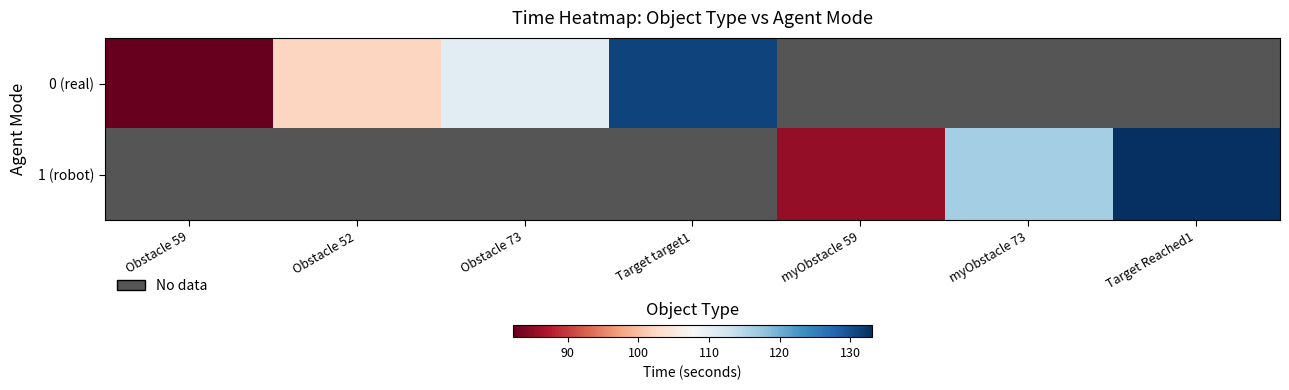

Where is 1 (robot) nearest to the value 0?

myObstacle 59